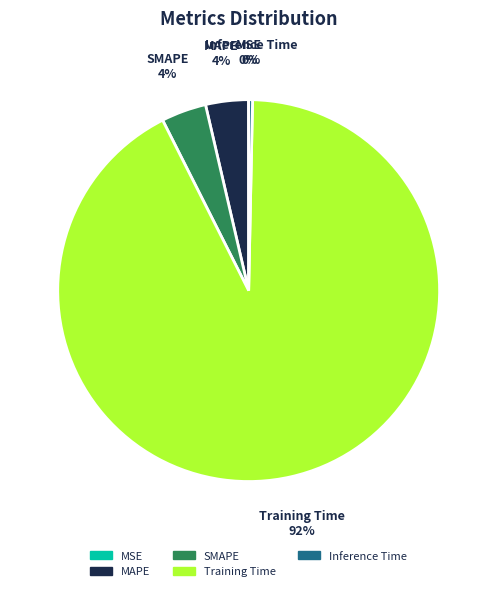

What is the largest slice in the pie chart?

Training Time